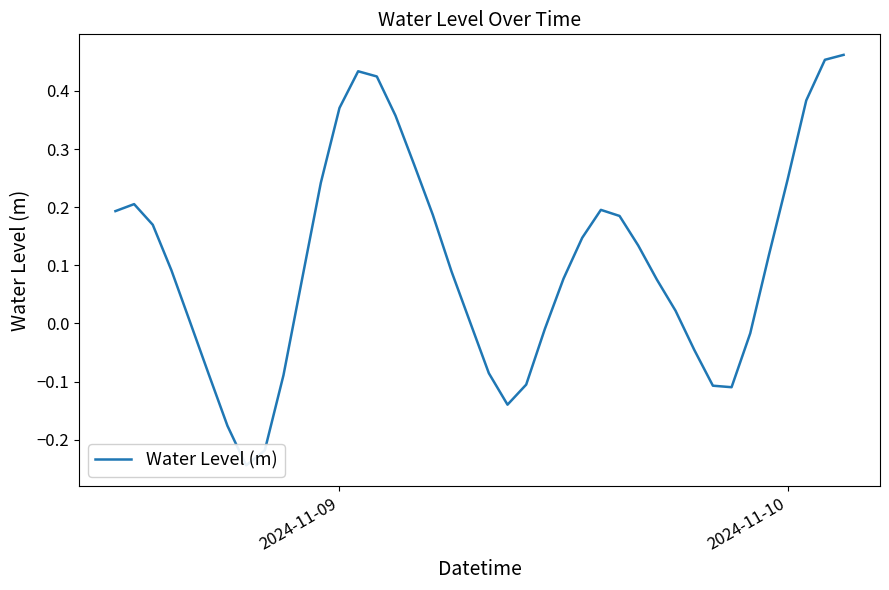

What value does the data have at 2024-11-10?

0.2